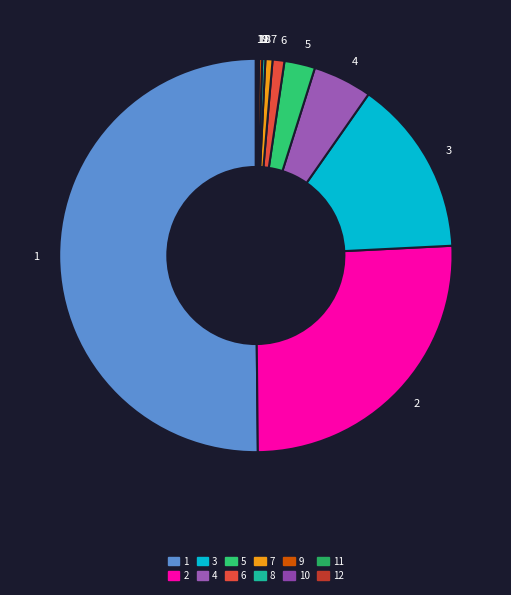

Is 3 the majority of the pie?

No